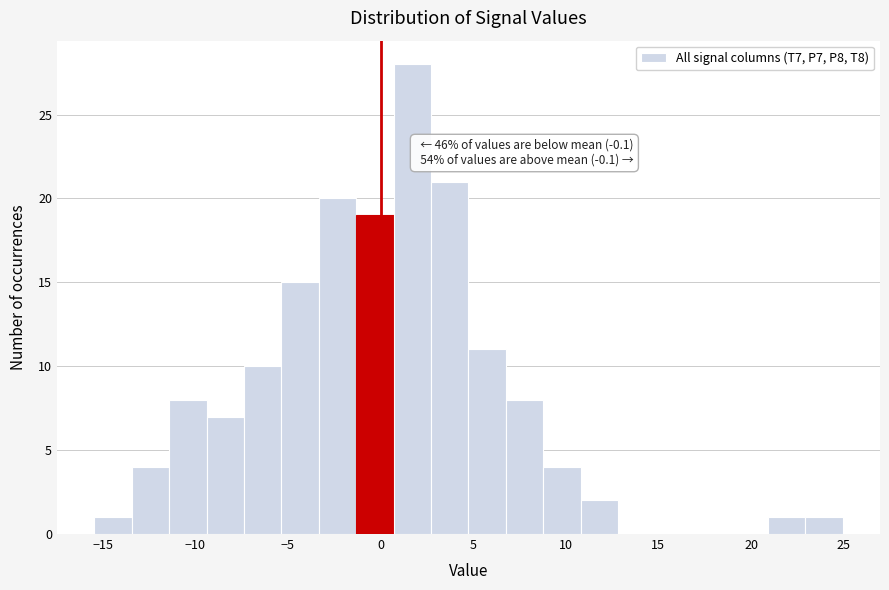

Which range on the x-axis has the tallest bar?

0.5 to 2.5